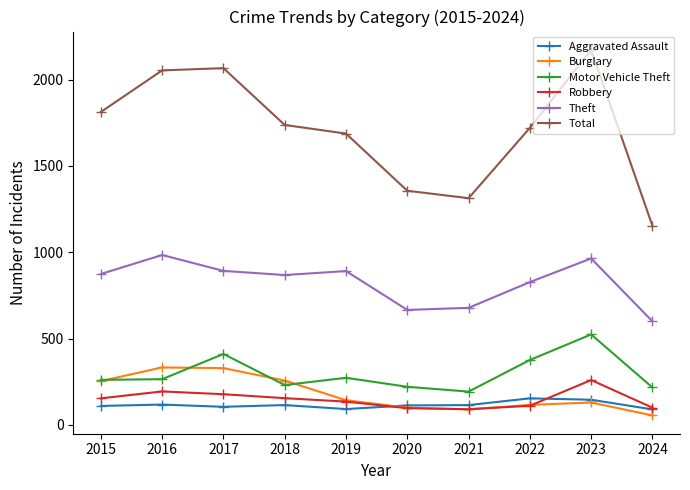

Is this an area chart (filled region under the line)?

No